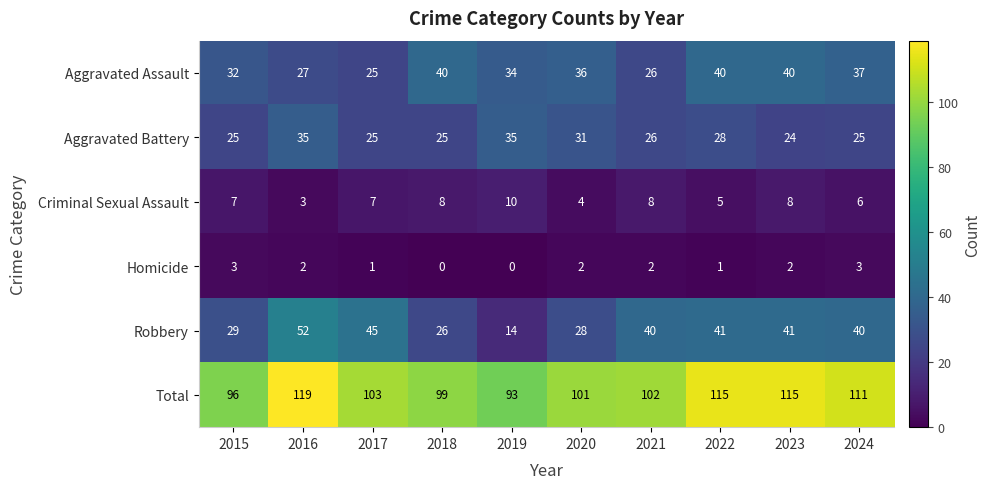

Which series has the largest range (max minus min)?

Robbery